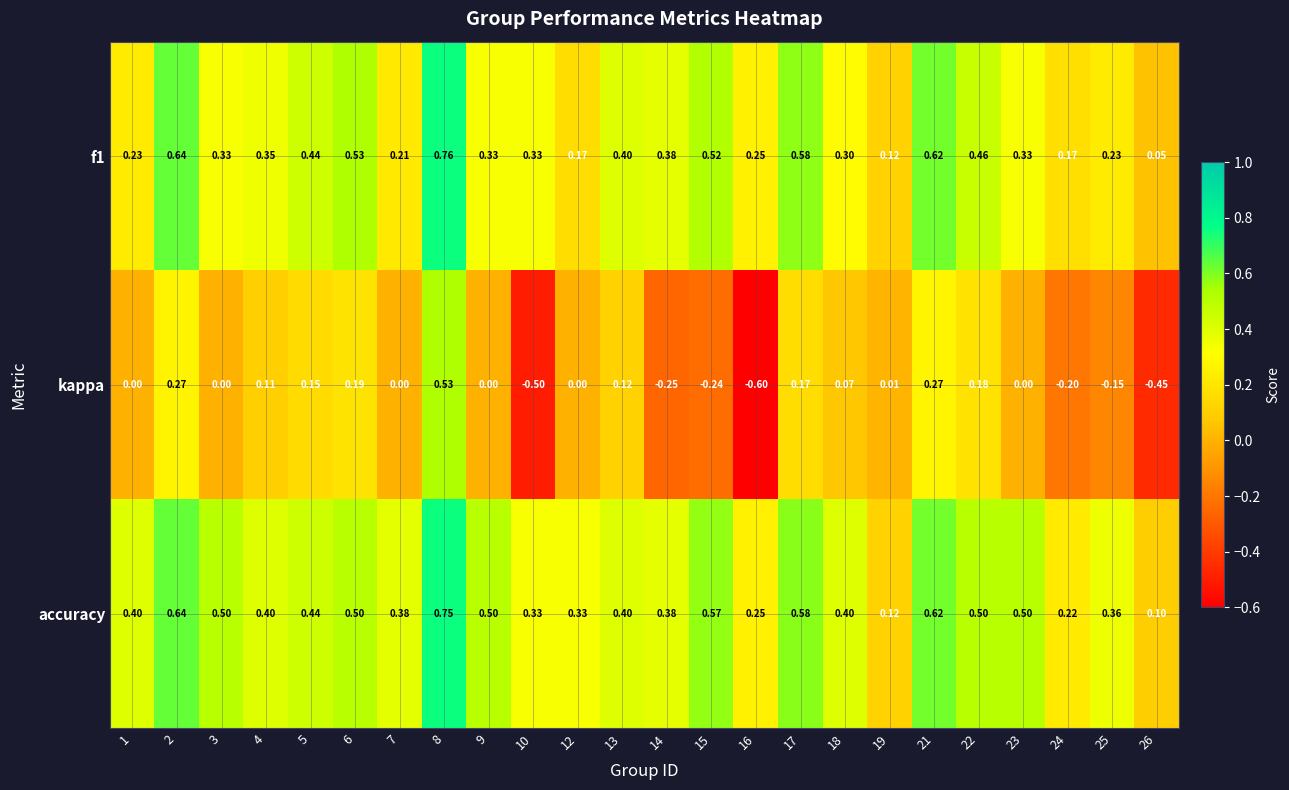

Which series has the largest total across all categories?

accuracy